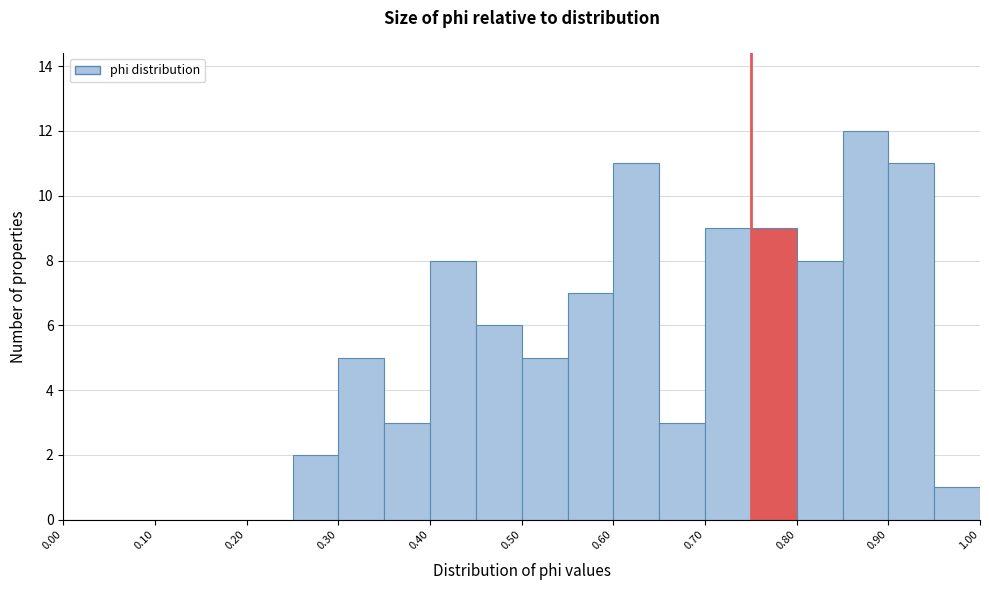

Reading left to right, list every bar in this chart as the range it spans on the x-axis followed by its height. The values are not printed on the chart, so give them approximately, as read against the axis.

0.00 to 0.05: 0
0.05 to 0.10: 0
0.10 to 0.15: 0
0.15 to 0.20: 0
0.20 to 0.25: 0
0.25 to 0.30: 2
0.30 to 0.35: 5
0.35 to 0.40: 3
0.40 to 0.45: 8
0.45 to 0.50: 6
0.50 to 0.55: 5
0.55 to 0.60: 7
0.60 to 0.65: 11
0.65 to 0.70: 3
0.70 to 0.75: 9
0.75 to 0.80: 9
0.80 to 0.85: 8
0.85 to 0.90: 12
0.90 to 0.95: 11
0.95 to 1.00: 1